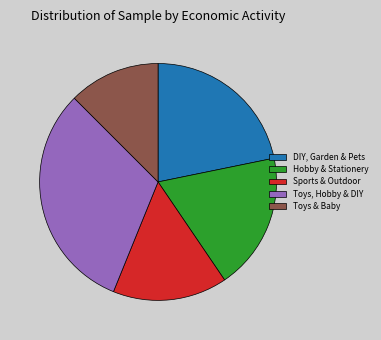

Combined, do Hobby & Stationery and DIY, Garden & Pets account for over 50%?

No